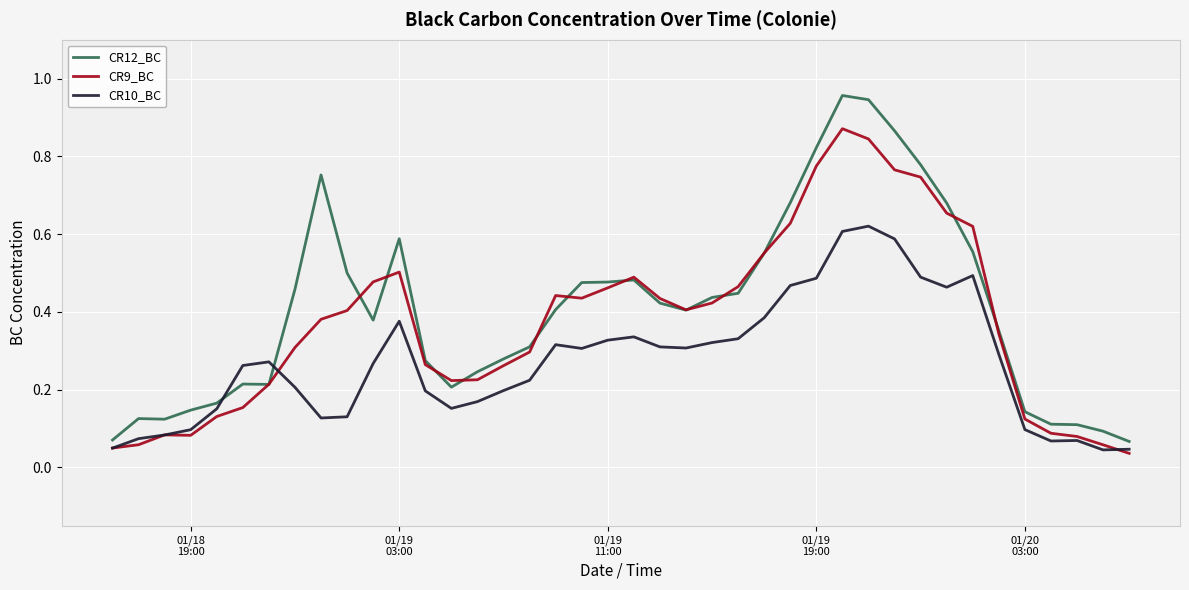

True or false: CR10_BC has more than 0 points higher than both neighbors.

True